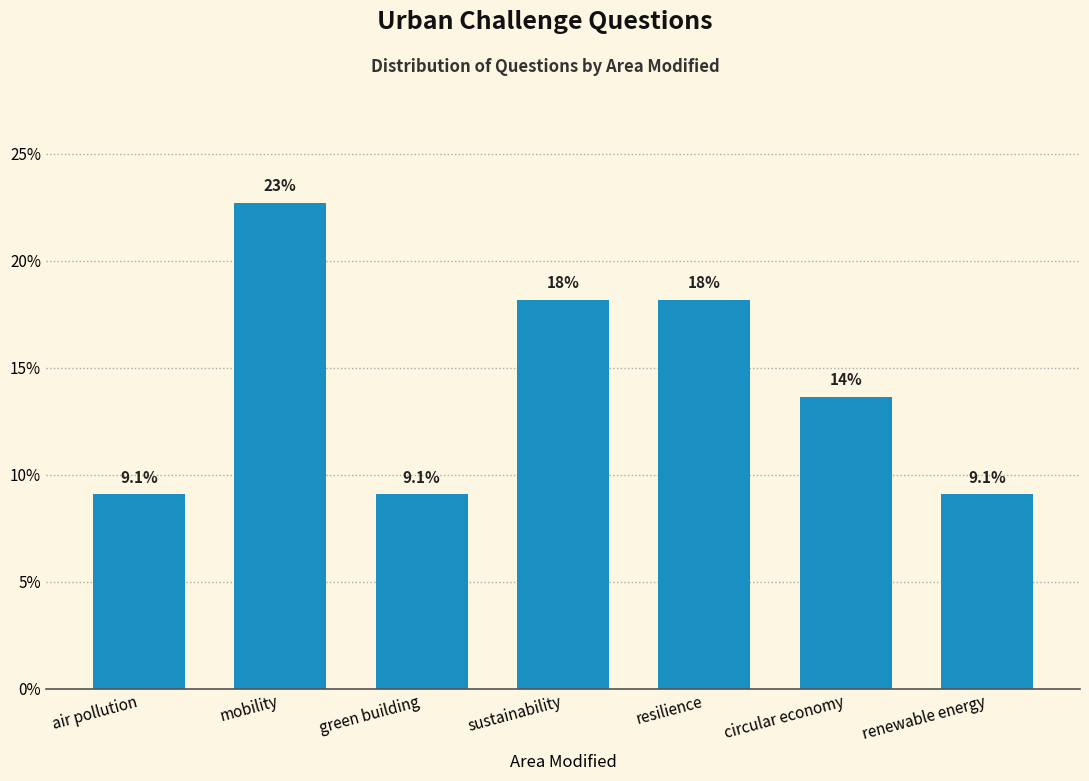

How many bars are there in total?

7